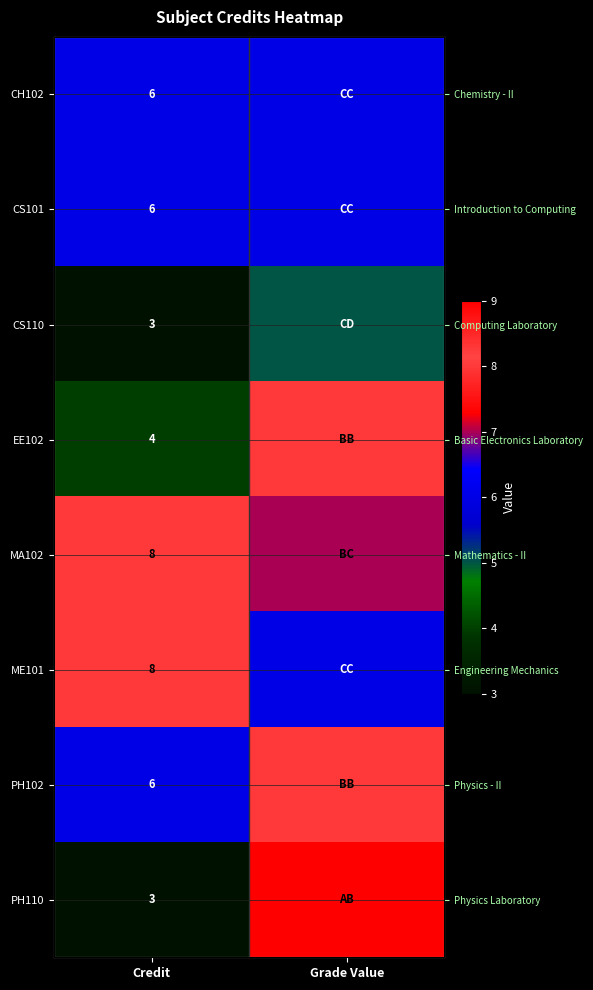

Read the CH102 value at Grade Value.

6